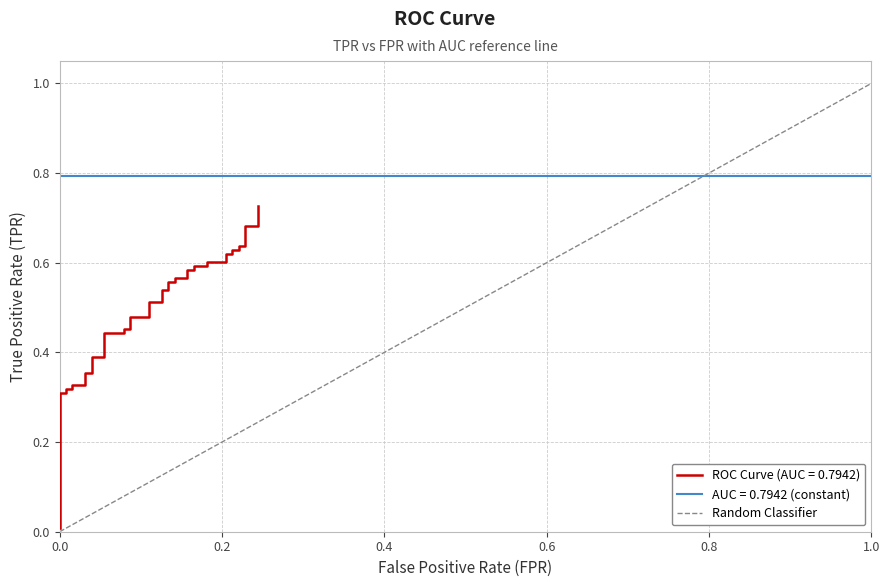

Is it true that the value at 0.0 is 0?

True